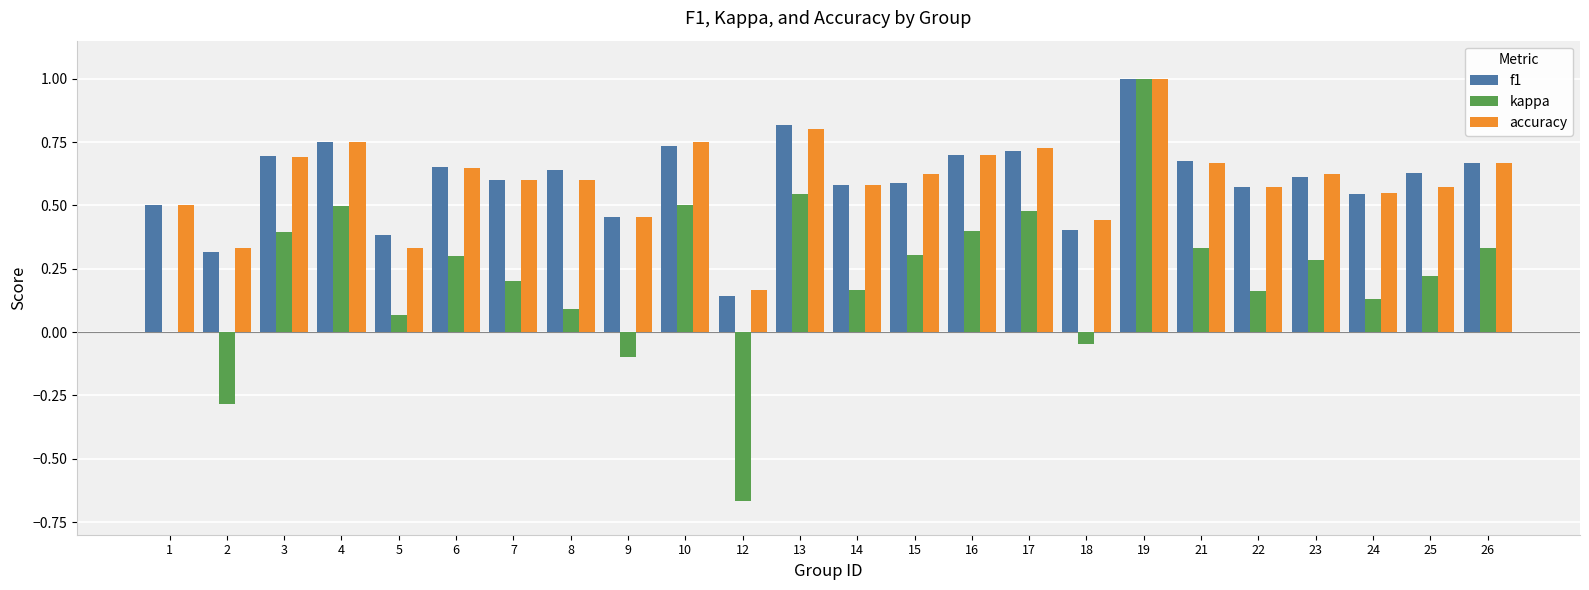

Between 14 and 19, which series saw the biggest shift?

kappa